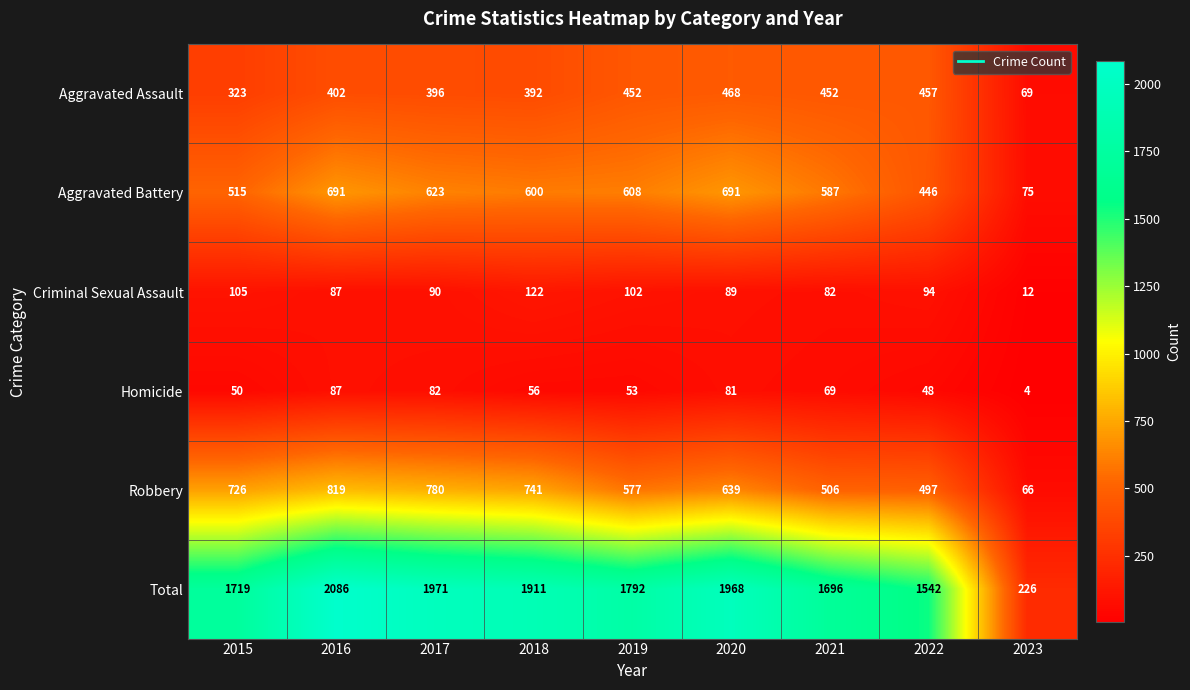

At 2015, list the series in order from largest to smallest.

Total, Robbery, Aggravated Battery, Aggravated Assault, Criminal Sexual Assault, Homicide